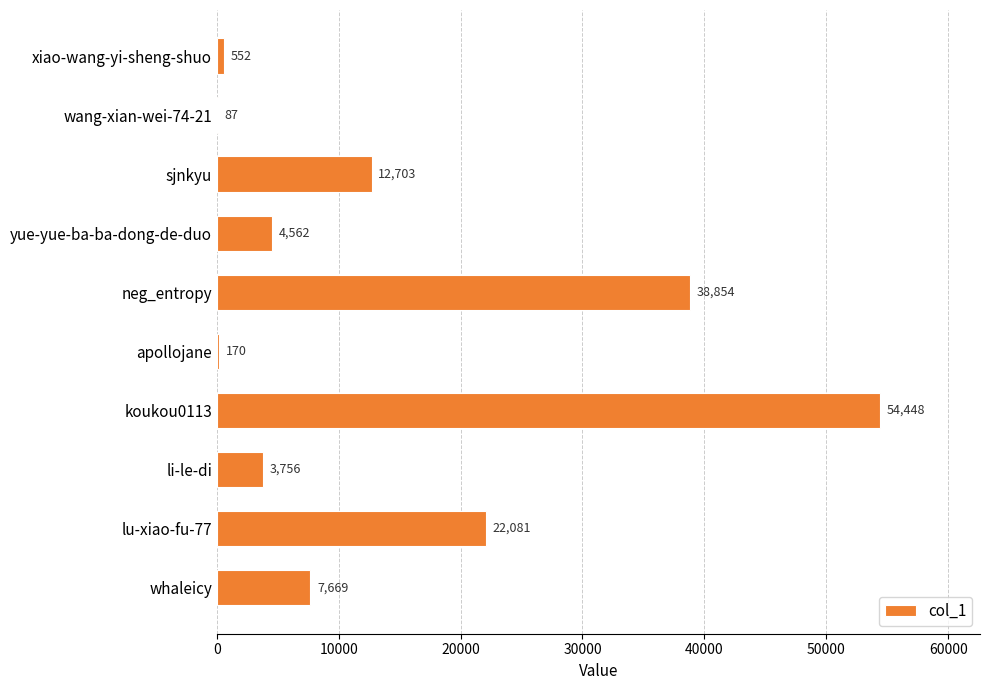

At which label is the value closest to 27267?

lu-xiao-fu-77